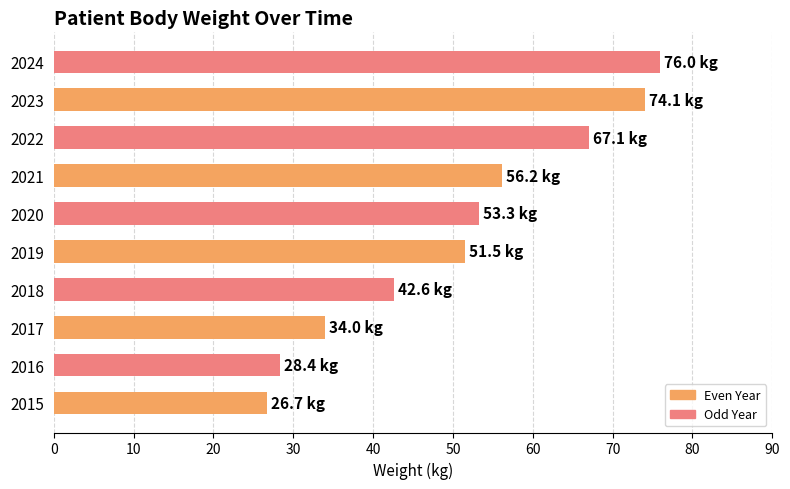

What is the sum of all values?

509.9